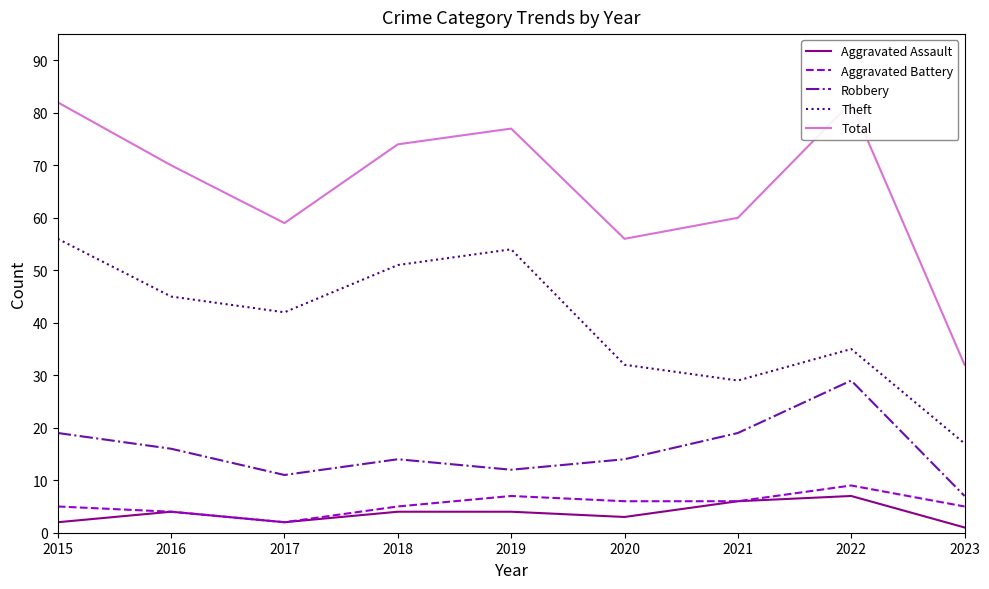

True or false: Aggravated Battery and Aggravated Assault intersect in this chart.

False